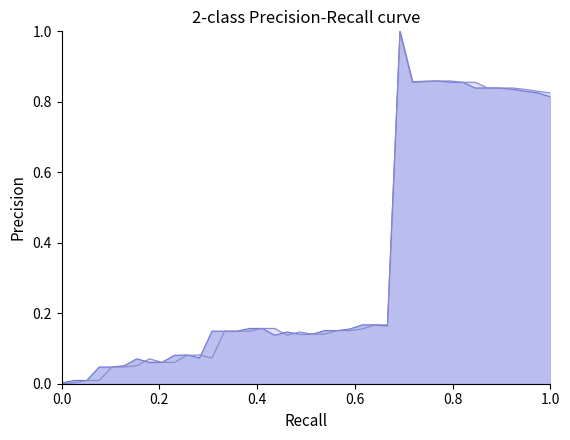

What is the label of the 35th point from the right?

1.0